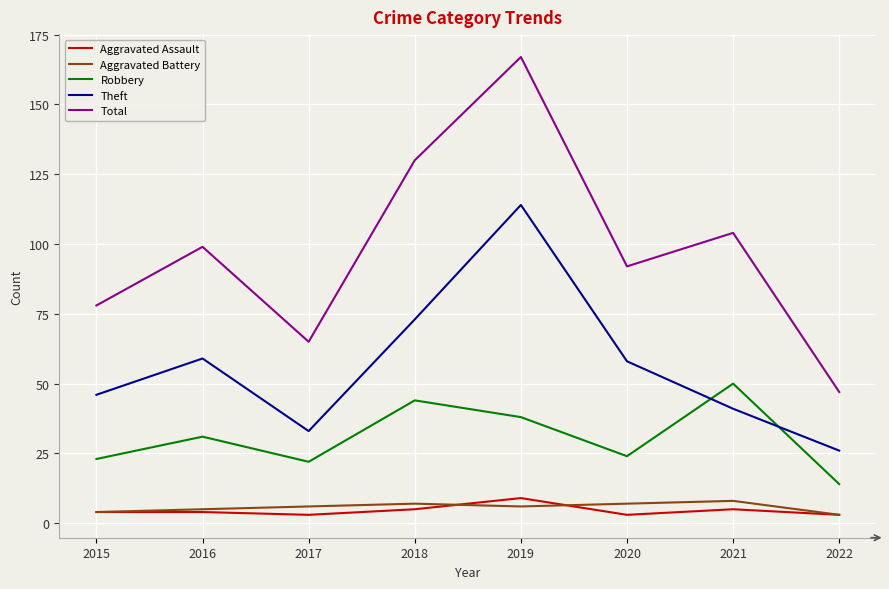

What is the approximate value of Aggravated Battery at 2015?

4